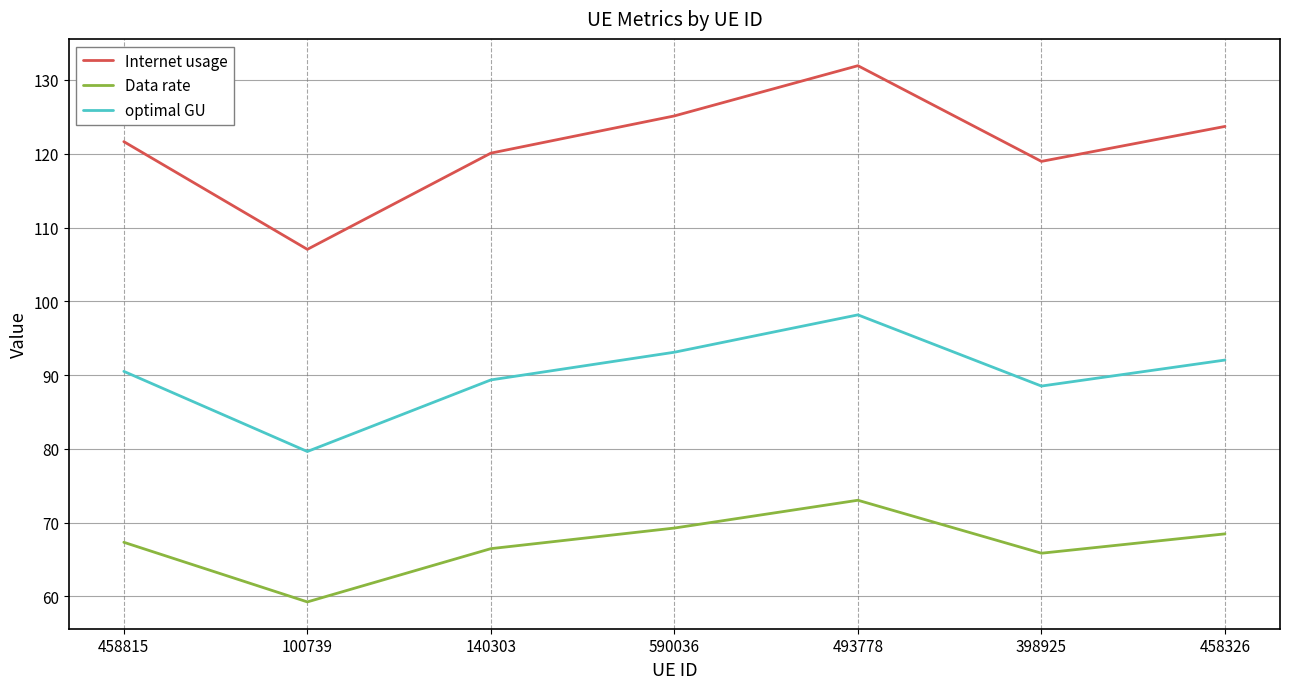

True or false: Data rate and Internet usage intersect in this chart.

False